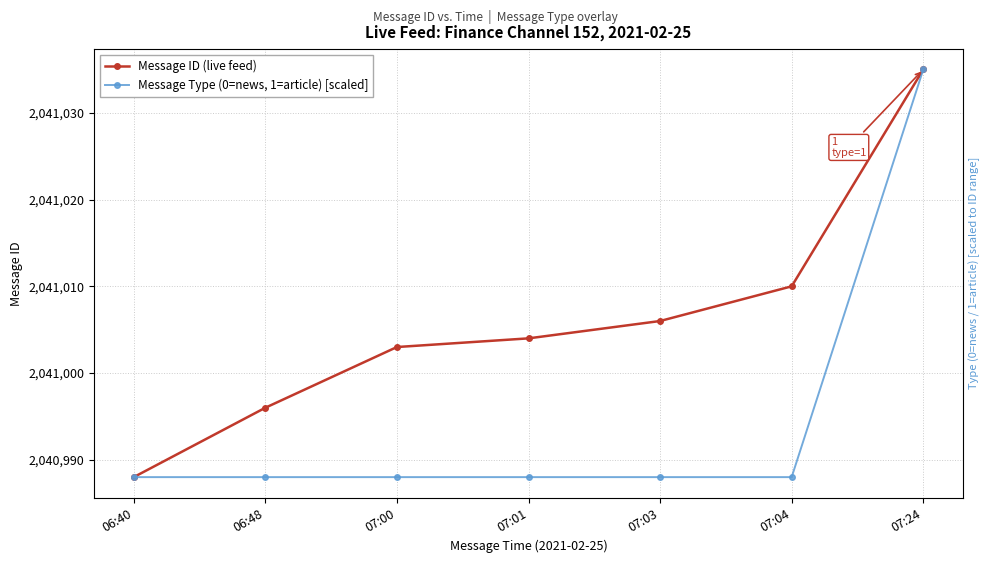

True or false: Message ID (live feed) and Message Type (0=news, 1=article) [scaled] cross at least once.

False